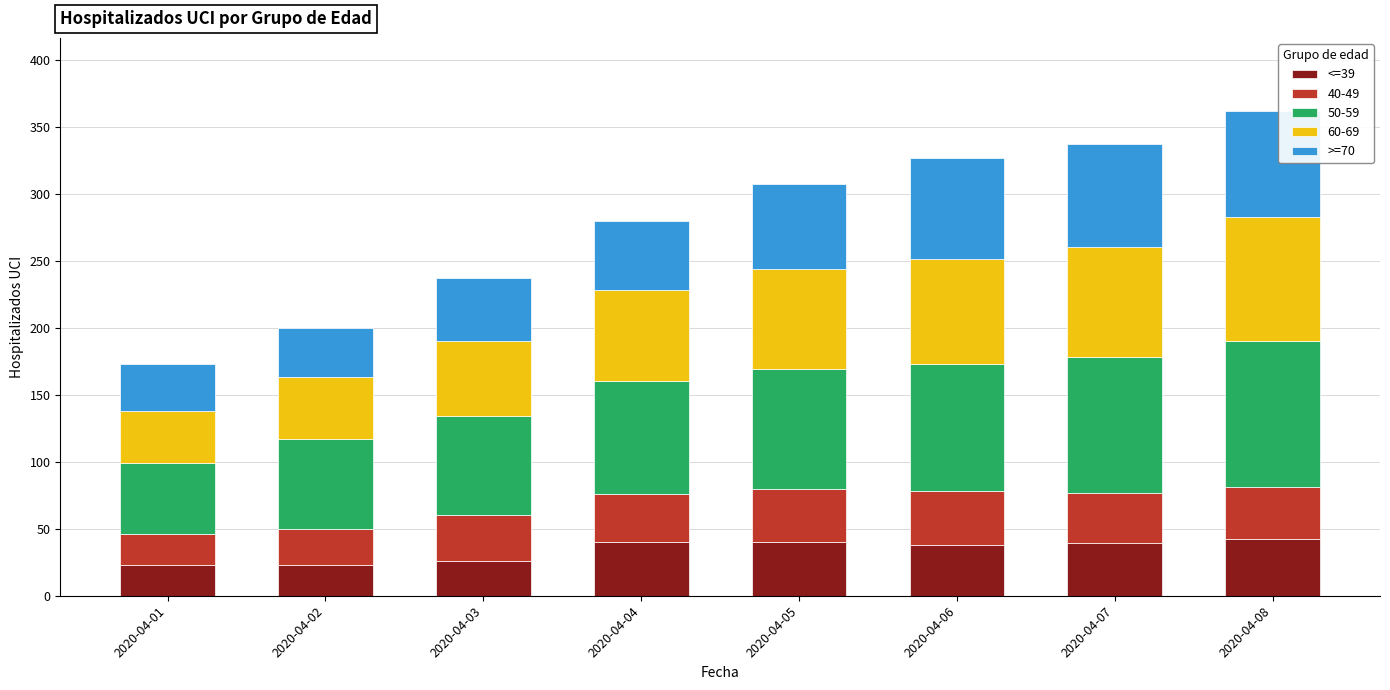

What is the total value across all series at 2020-04-01?

173